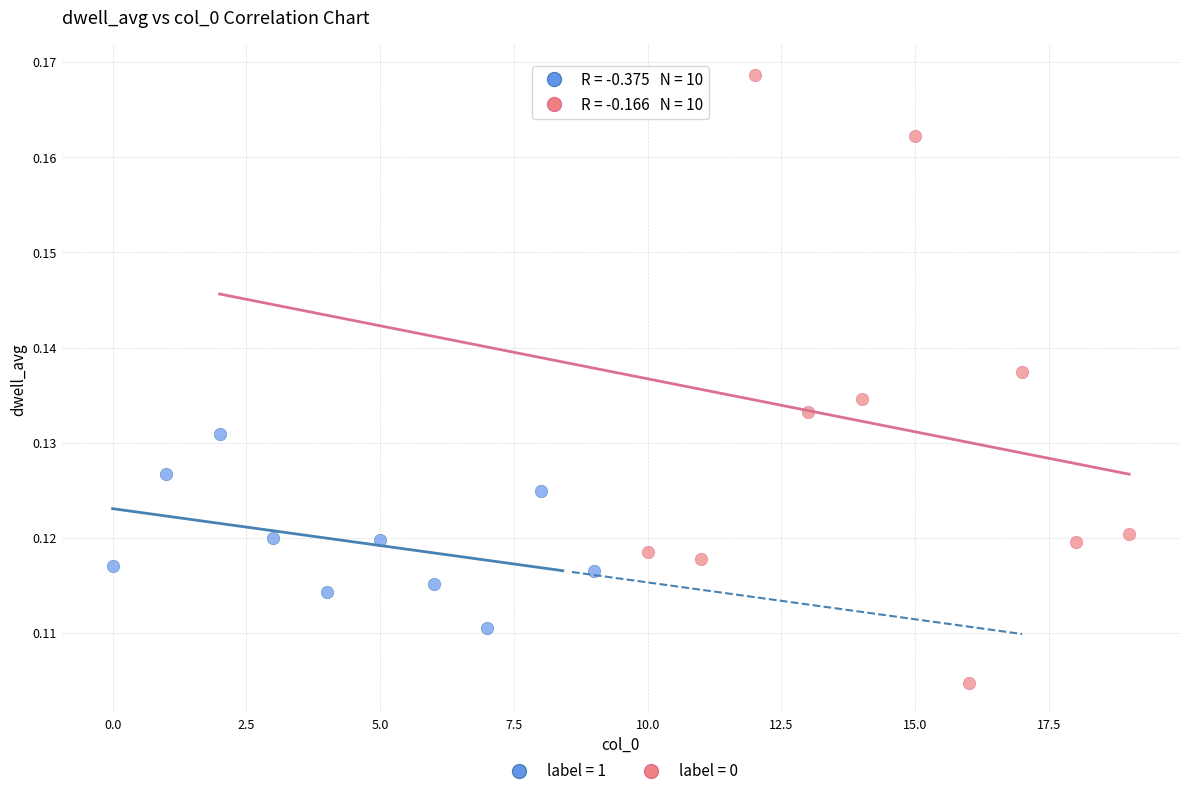

Which series has the largest Y range (max minus min)?

label = 0